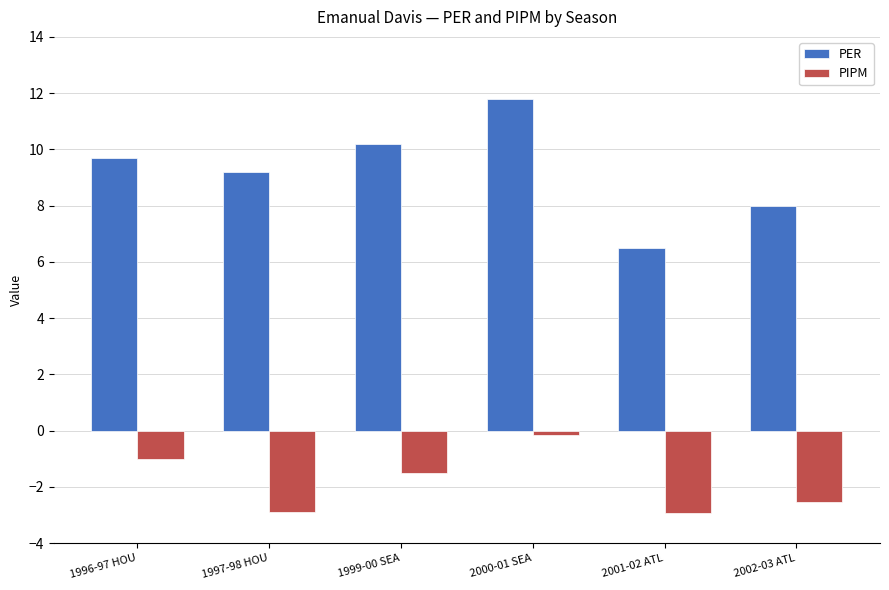

What position from the right is 1999-00 SEA?

4